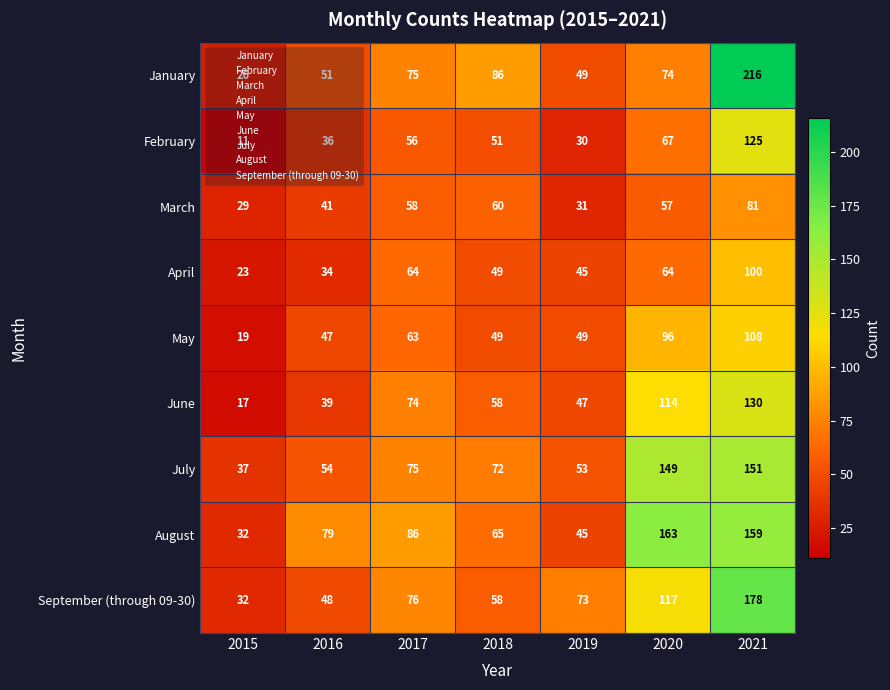

The May series shows 85 at 2018. True or false?

False